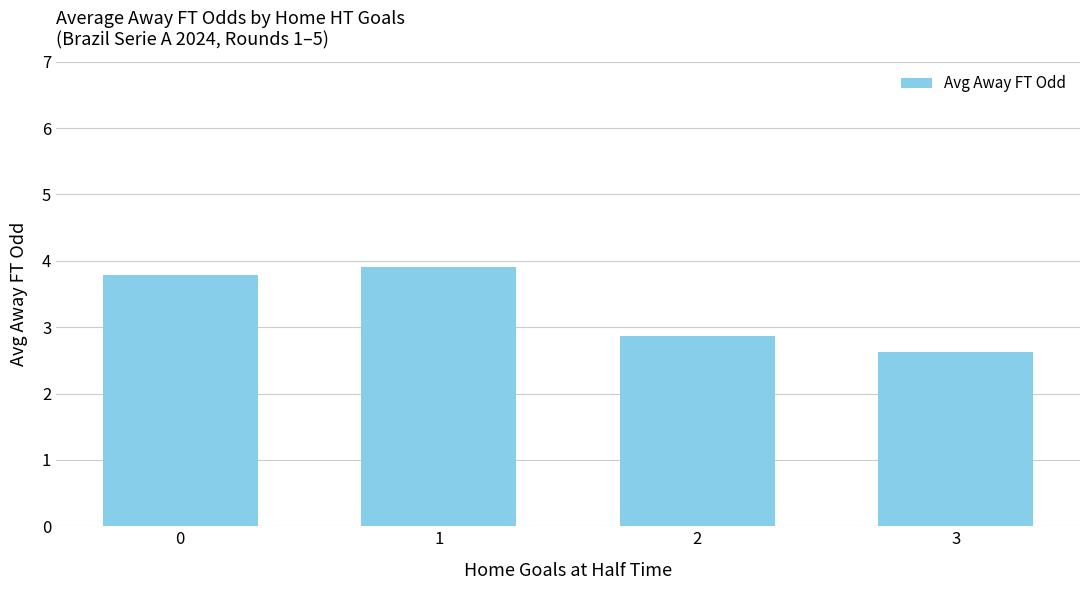

Does the chart contain stacked bars?

No